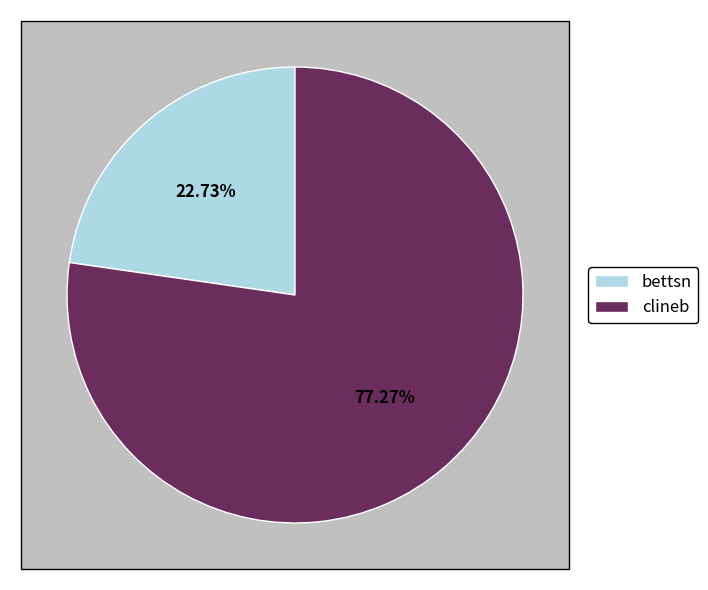

Rank the categories by value from highest to lowest.

clineb, bettsn